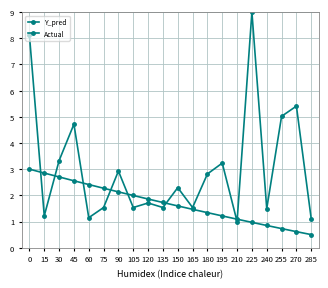

Which series has the largest total across all categories?

Actual